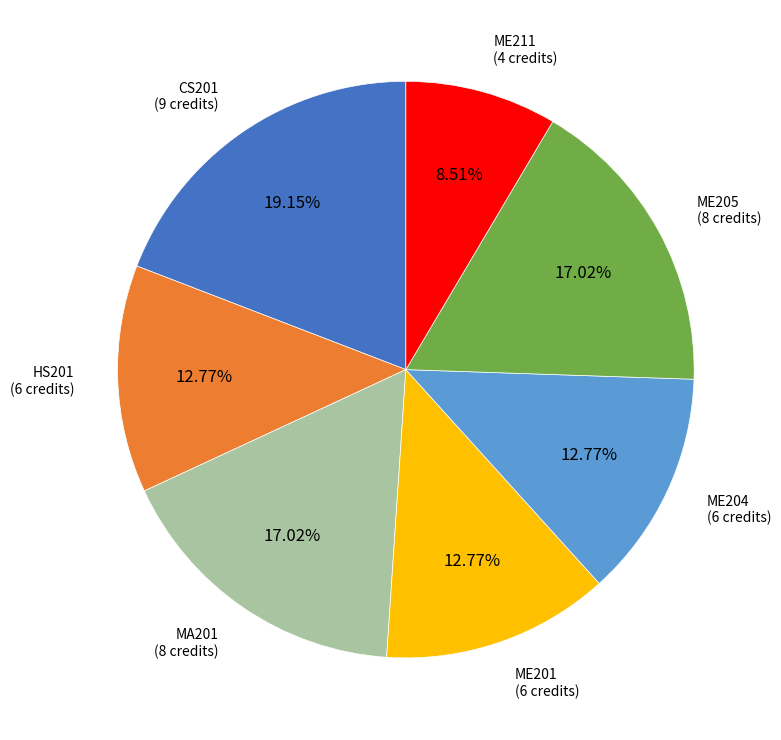

To the nearest percent, what percentage of the pie is HS201?

13%